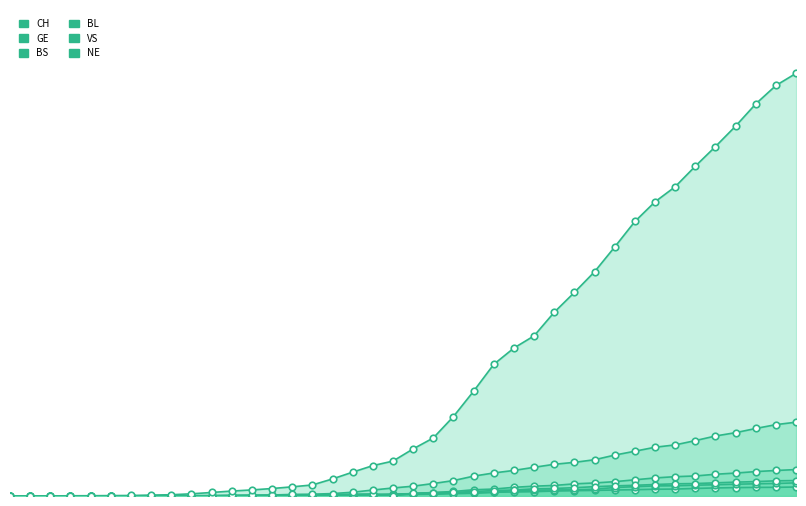

Which series has the largest total across all categories?

CH